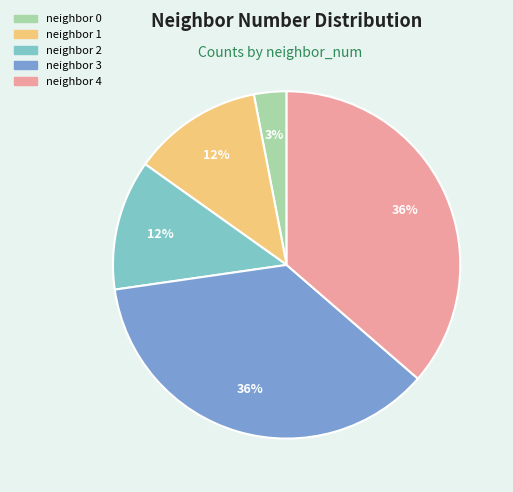

True or false: neighbor 2 accounts for 1% of the total.

False